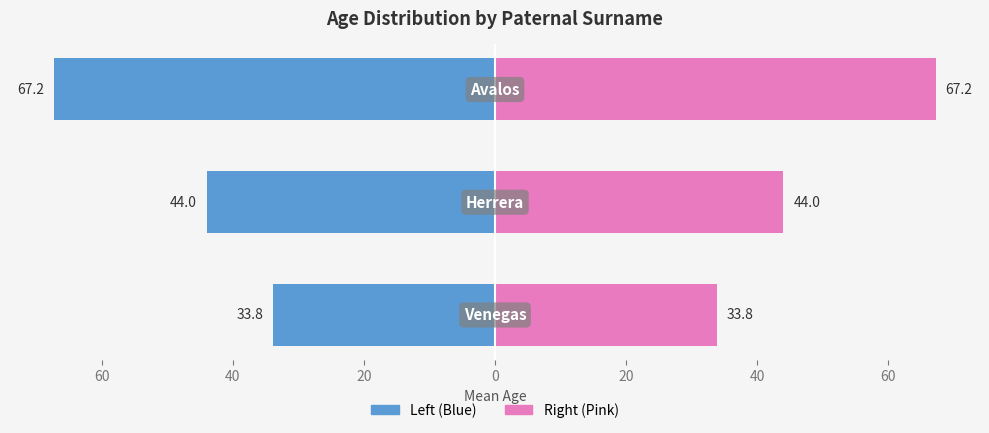

Reading right to left, what are all the values shown in this chart?

venegas/herrera mean age: -67.2	-44.0	-33.8
avalos/herrera mean age: 67.2	44.0	33.8